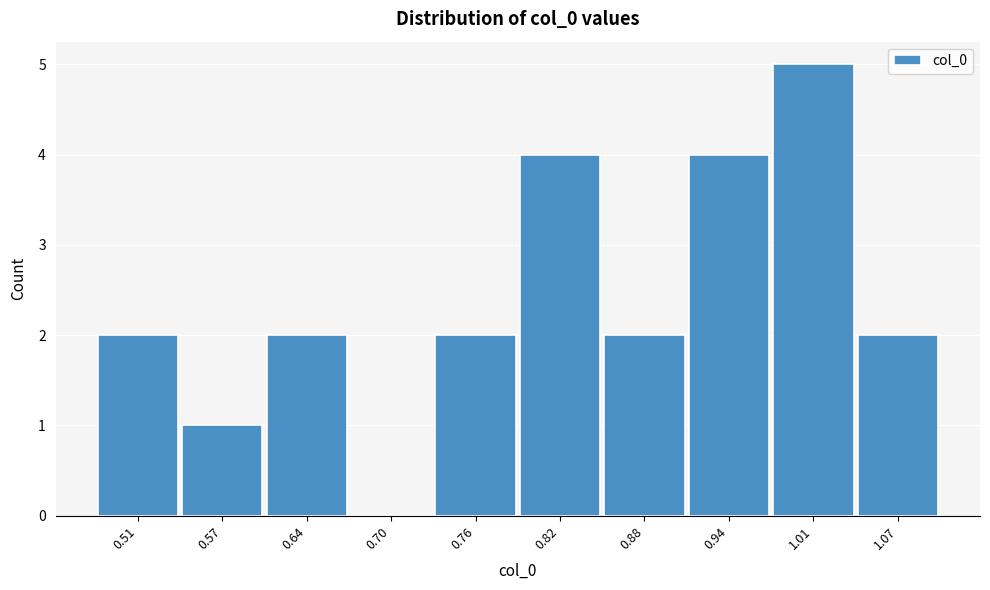

Reading left to right, extract all data points from this chart.

0.51=2	0.57=1	0.64=2	0.70=0	0.76=2	0.82=4	0.88=2	0.94=4	1.01=5	1.07=2